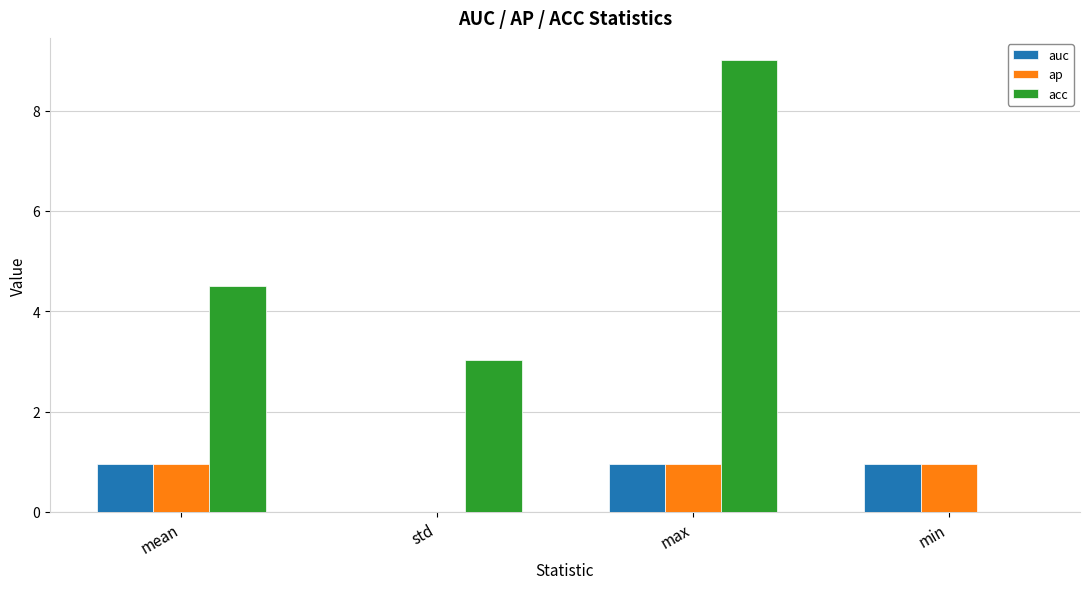

Is it true that acc equals 9.0 at max?

True